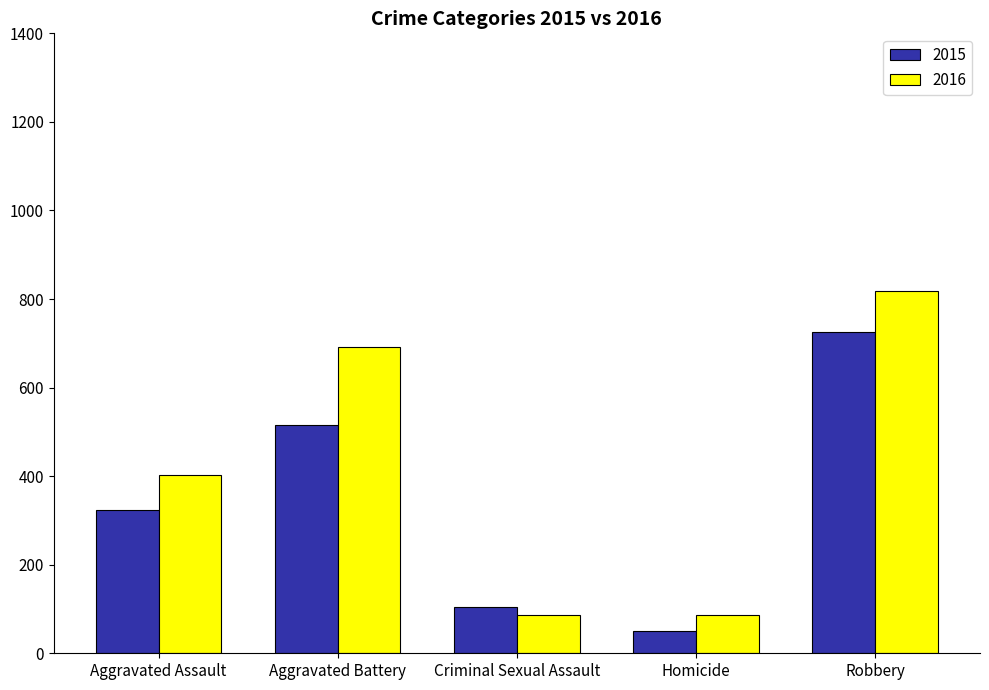

What is the approximate value of 2015 at Aggravated Battery, to the nearest 50?

500